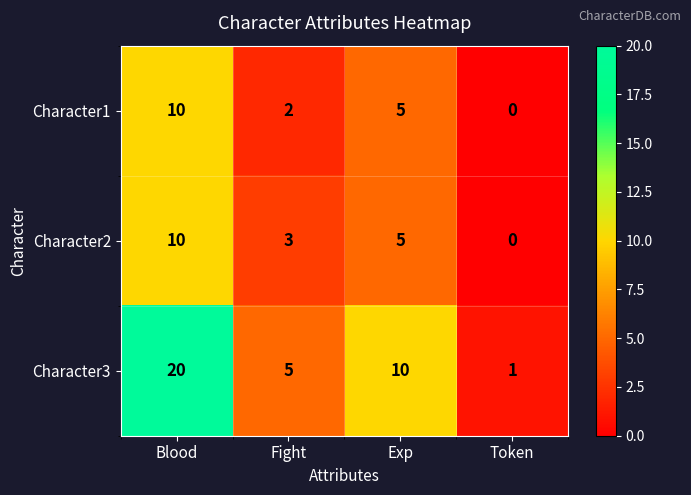

True or false: Character3 has a value of 10 at Exp.

True